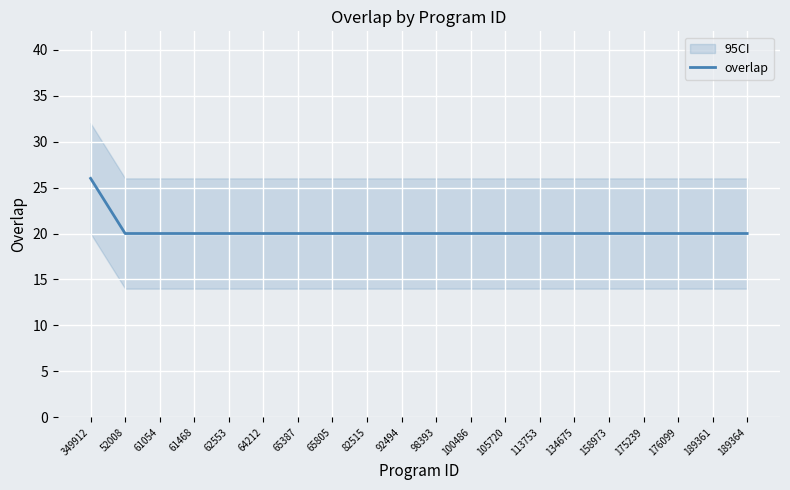

What is the value of the 9th point from the left?

20